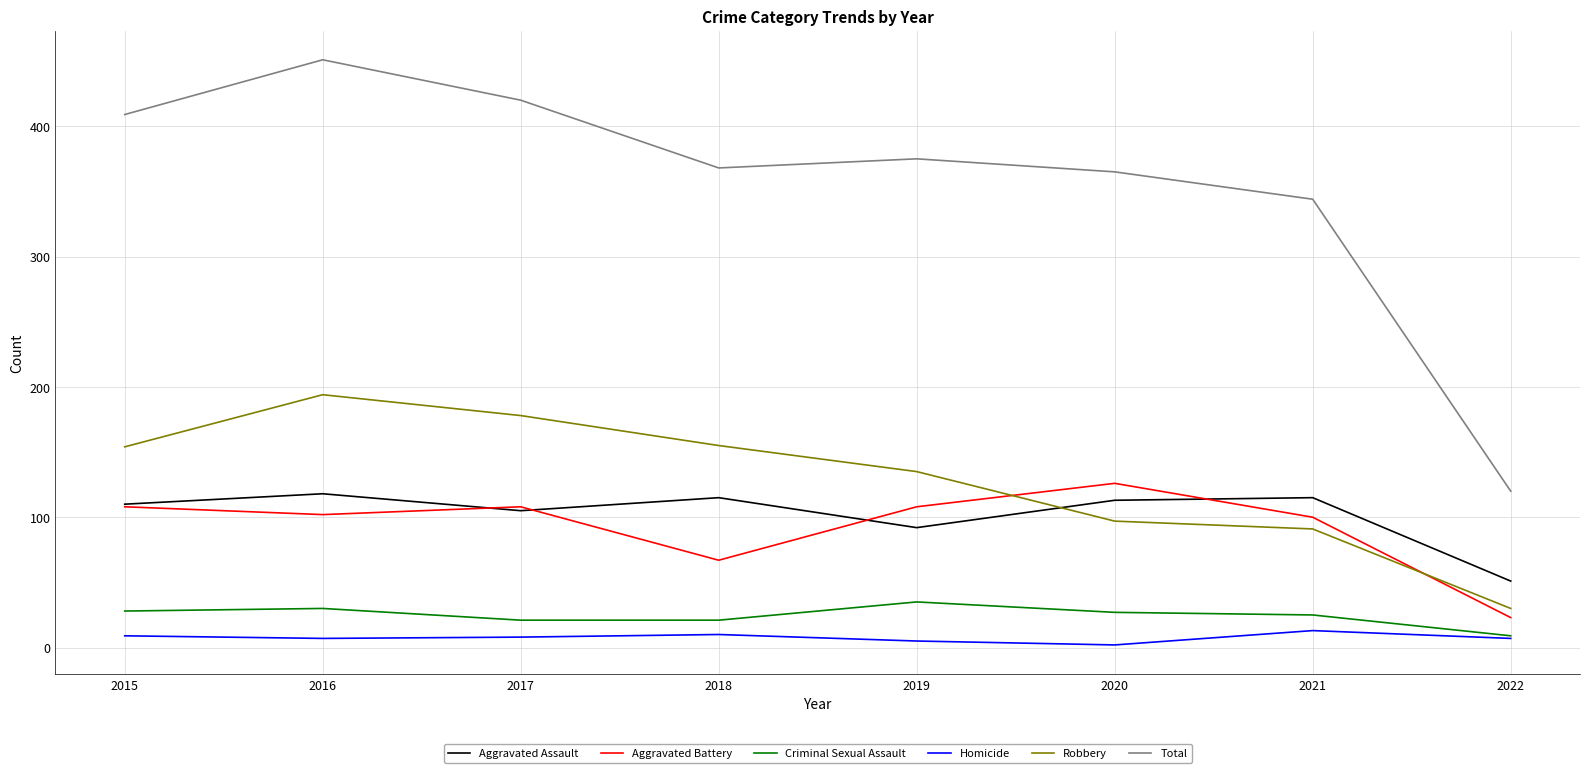

Does the chart have visible grid lines?

Yes